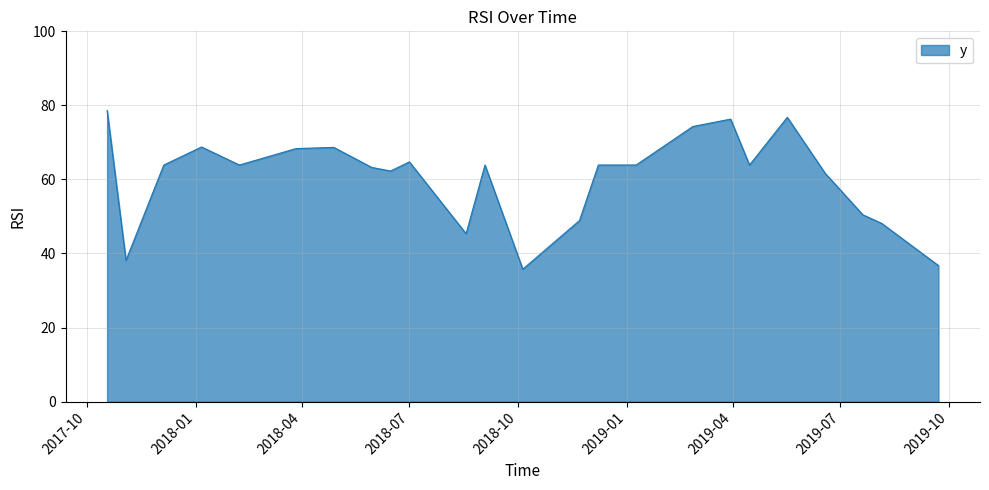

What is the greatest value displayed?

78.6